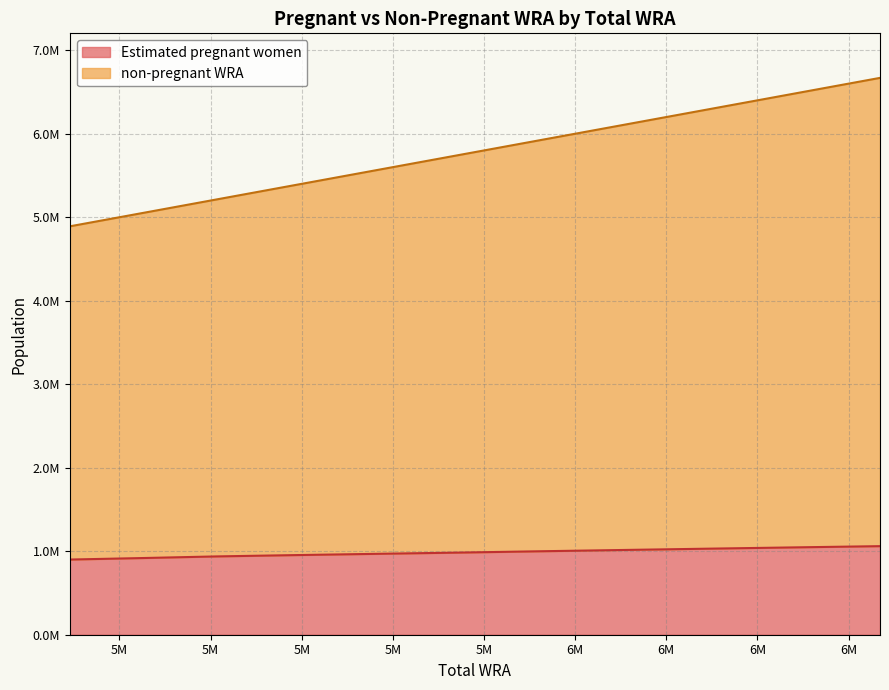

What is the value of the Estimated pregnant women point at the 2nd from the left?

918151.0